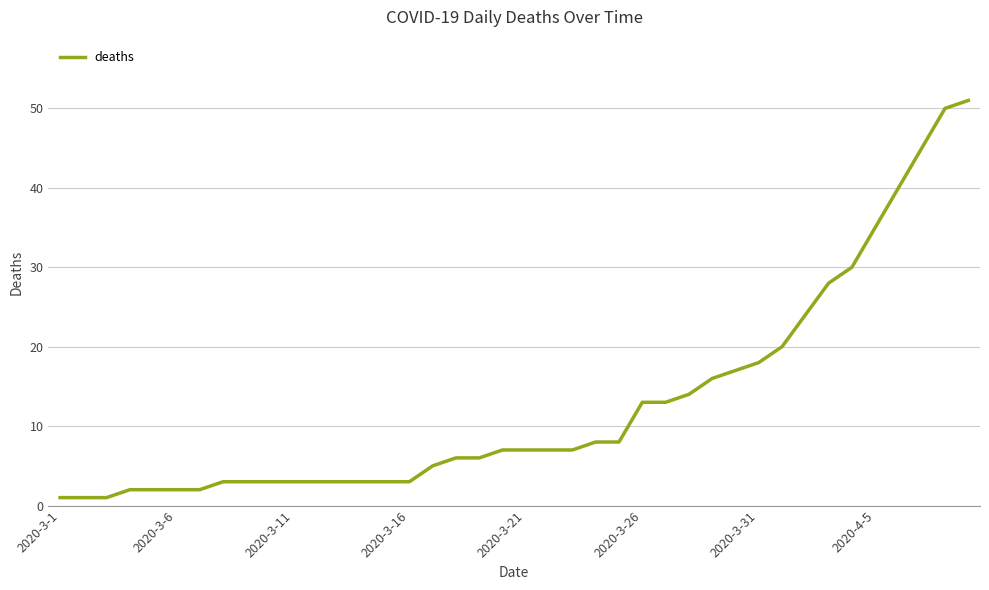

What is the maximum value shown in the chart?

51